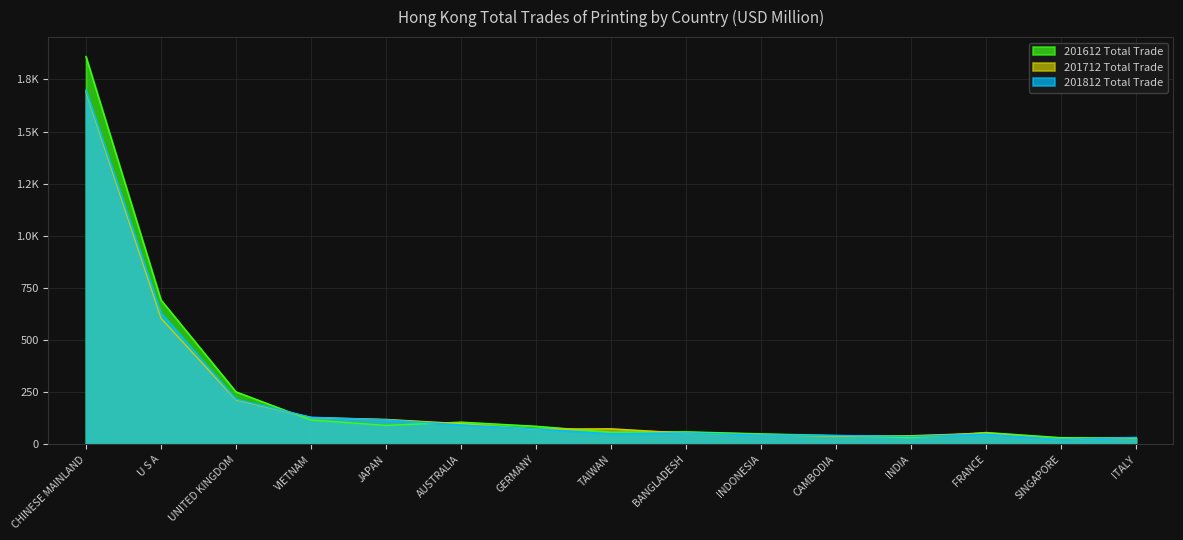

The 201712 Total Trade series shows 79.4 at VIETNAM. True or false?

False